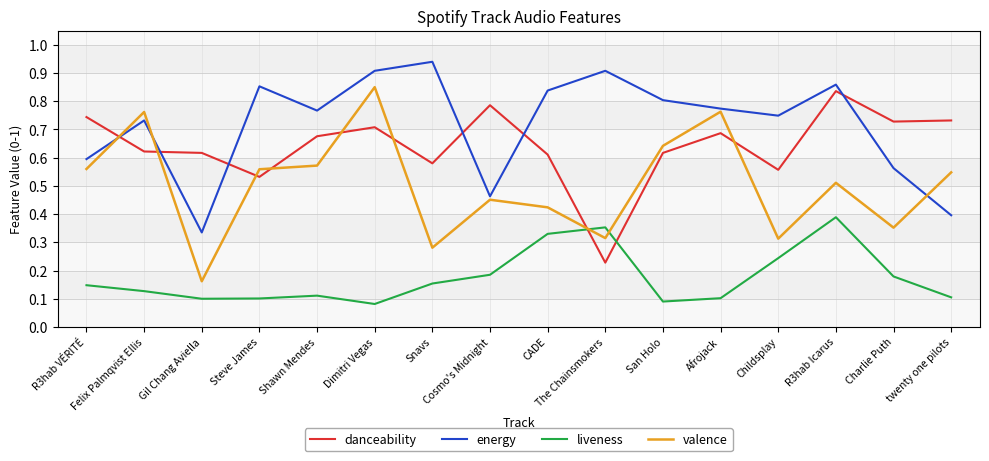

Does the chart display data point markers on the line(s)?

No